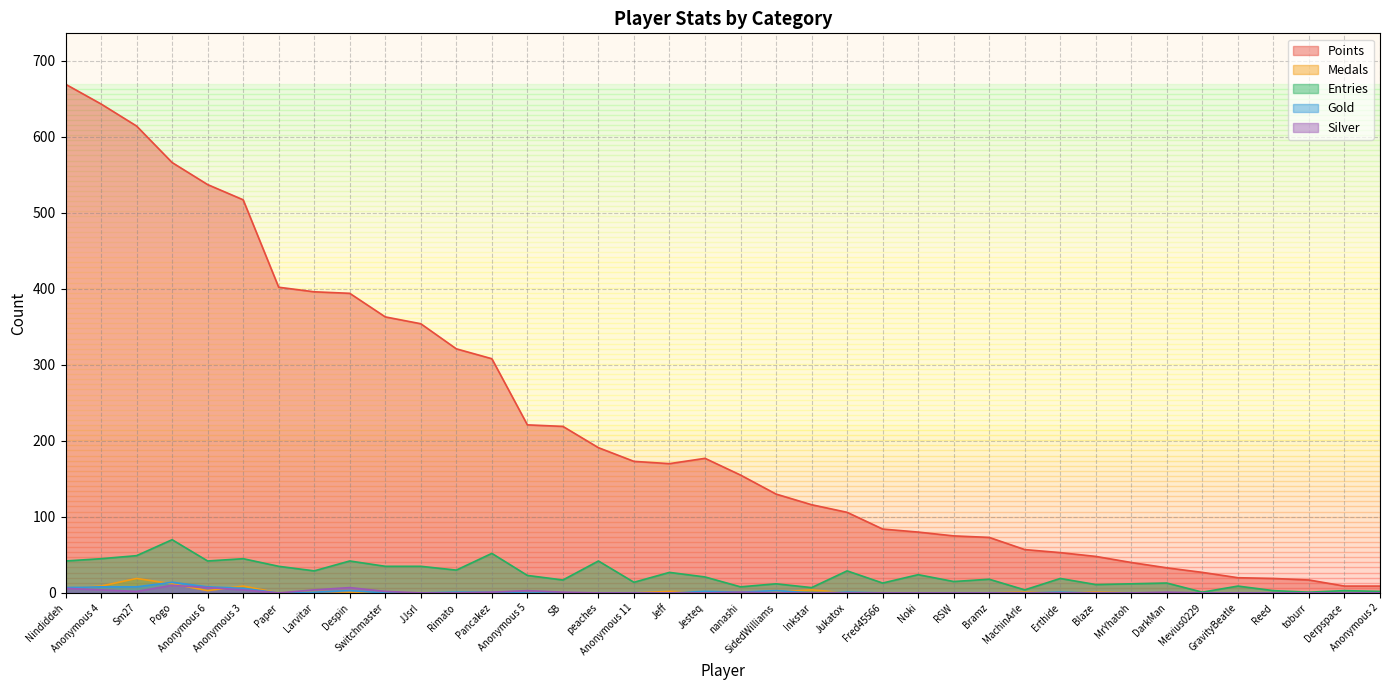

What are all the series names shown in the legend?

Points, Medals, Entries, Gold, Silver